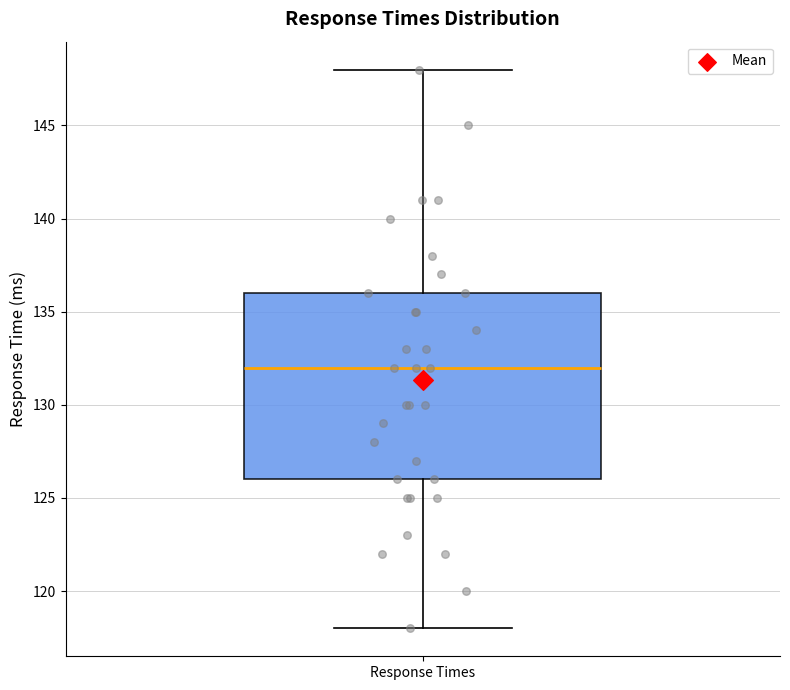

Transcribe this box plot: give where the median line is, the range the box spans, and where the two whiskers end, as read against the y-axis. The values are not printed on the chart, so give them approximately, as read against the axis.

median 132, box 126 to 136, whiskers 118 to 148